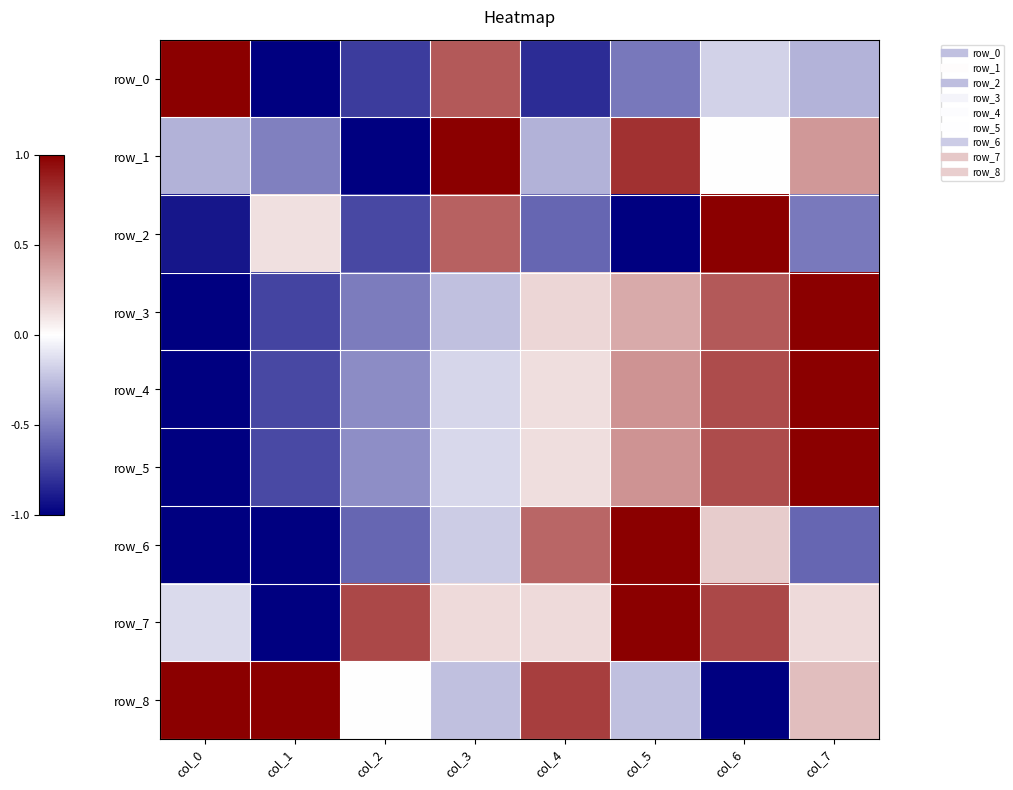

Where is row_2 nearest to the value 0?

col_1